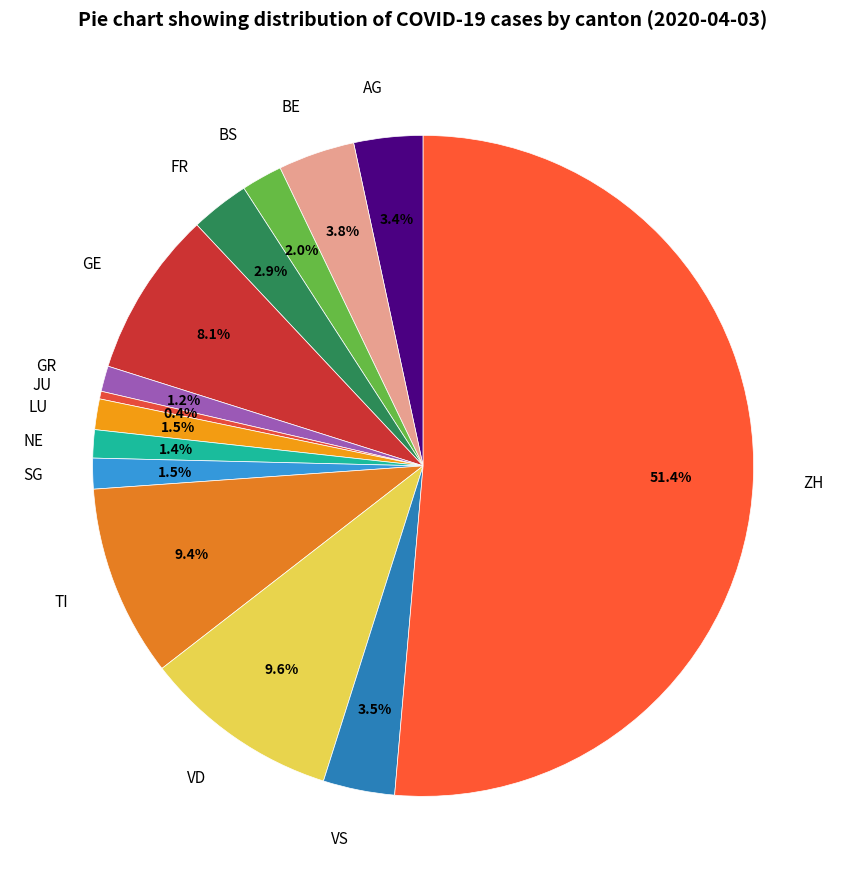

How many segments does this pie chart have?

14